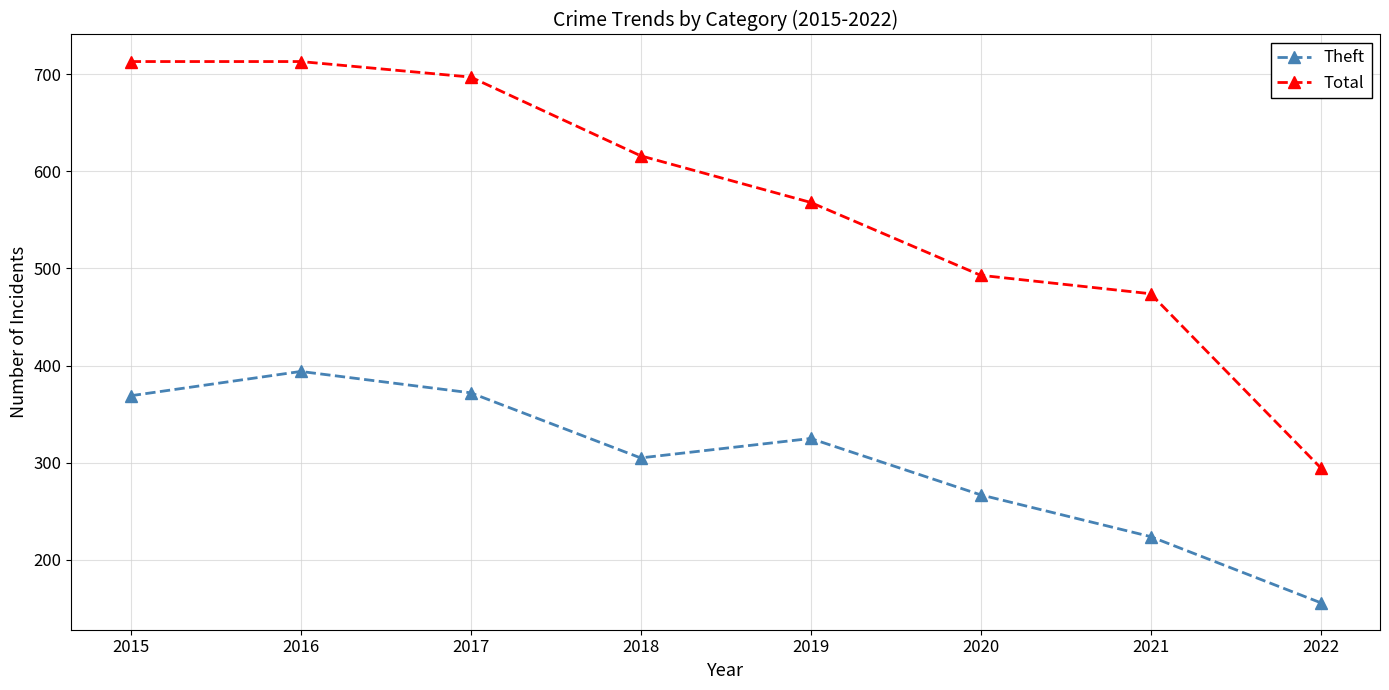

What is the total value across all series at 2020?

760